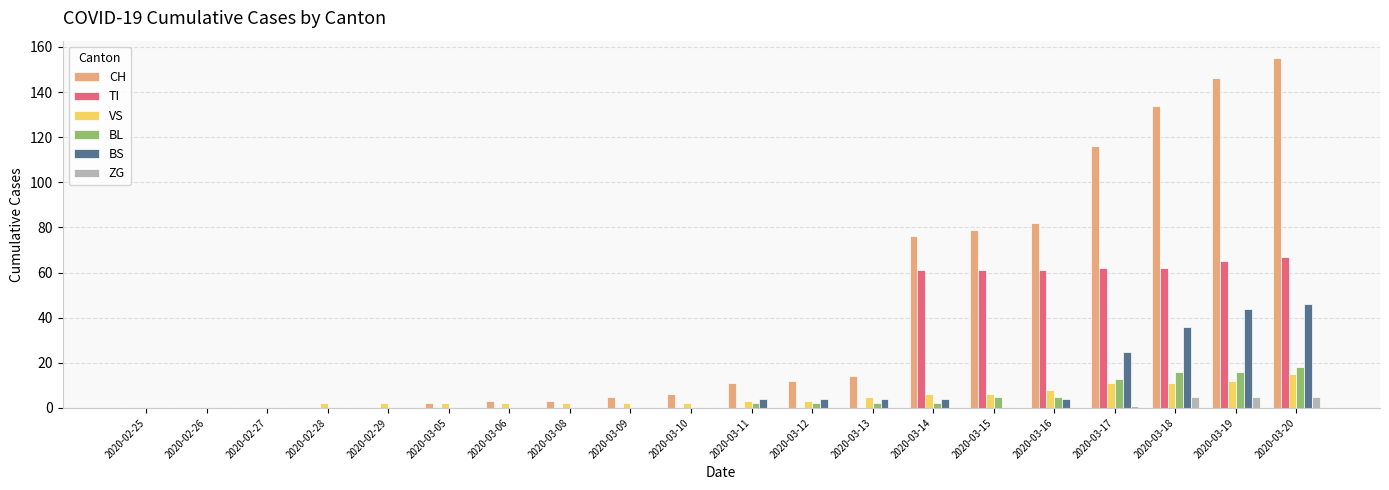

Does the chart contain stacked bars?

No